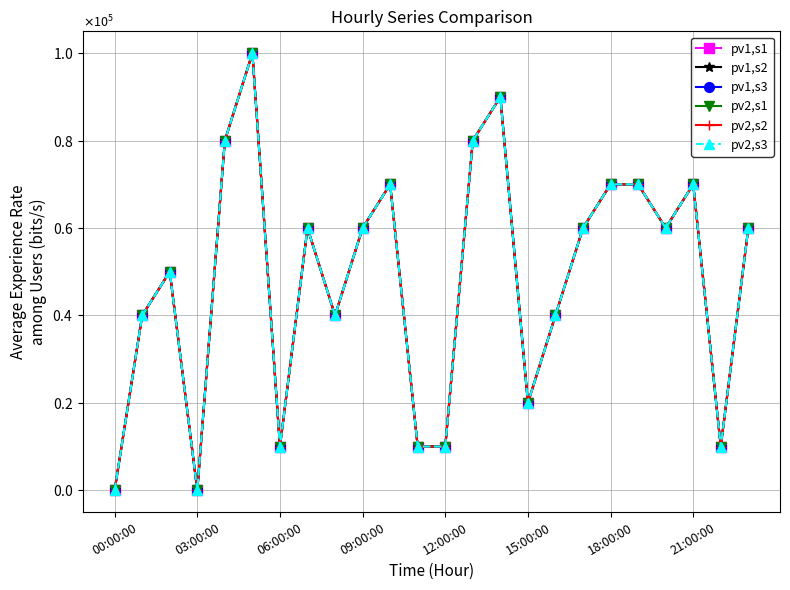

Reading left to right, what are all the values shown in this chart?

pv1,s1: 0	40000	50000	0	80000	100000	10000	60000	40000	60000	70000	10000	10000	80000	90000	20000	40000	60000	70000	70000	60000	70000	10000	60000
pv1,s2: 0	40000	50000	0	80000	100000	10000	60000	40000	60000	70000	10000	10000	80000	90000	20000	40000	60000	70000	70000	60000	70000	10000	60000
pv1,s3: 0	40000	50000	0	80000	100000	10000	60000	40000	60000	70000	10000	10000	80000	90000	20000	40000	60000	70000	70000	60000	70000	10000	60000
pv2,s1: 0	40000	50000	0	80000	100000	10000	60000	40000	60000	70000	10000	10000	80000	90000	20000	40000	60000	70000	70000	60000	70000	10000	60000
pv2,s2: 0	40000	50000	0	80000	100000	10000	60000	40000	60000	70000	10000	10000	80000	90000	20000	40000	60000	70000	70000	60000	70000	10000	60000
pv2,s3: 0	40000	50000	0	80000	100000	10000	60000	40000	60000	70000	10000	10000	80000	90000	20000	40000	60000	70000	70000	60000	70000	10000	60000